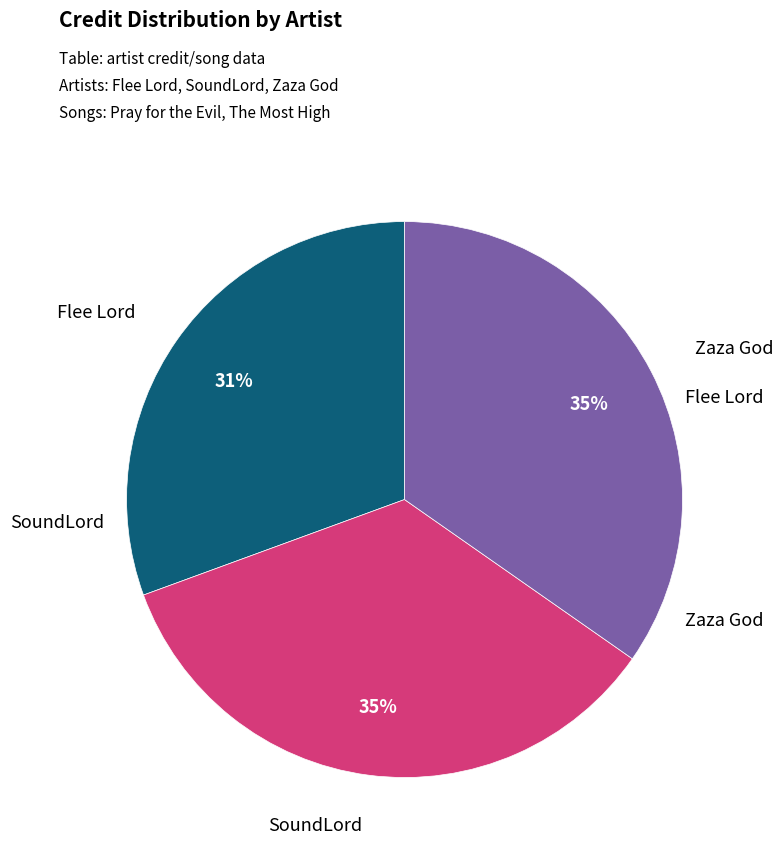

What is the smallest slice in the pie chart?

Flee Lord